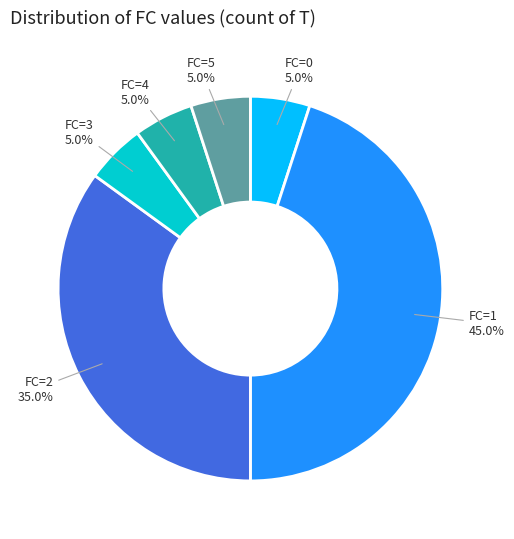

To the nearest percent, what is the difference between the largest and smallest slice percentages?

40%